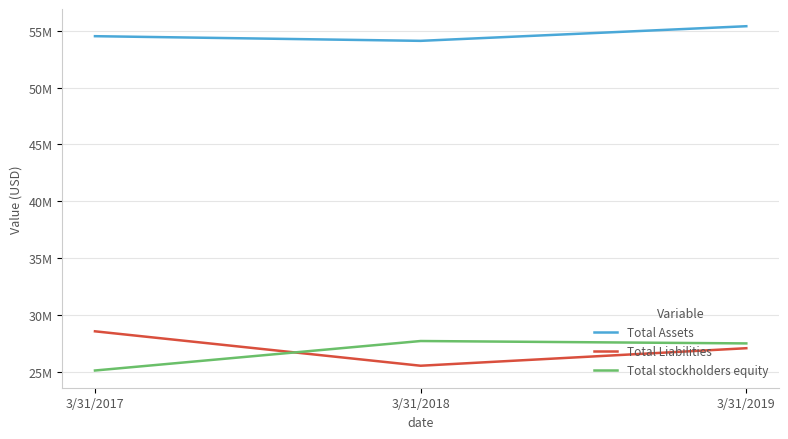

What are all the series names shown in the legend?

Total Assets, Total Liabilities, Total stockholders equity